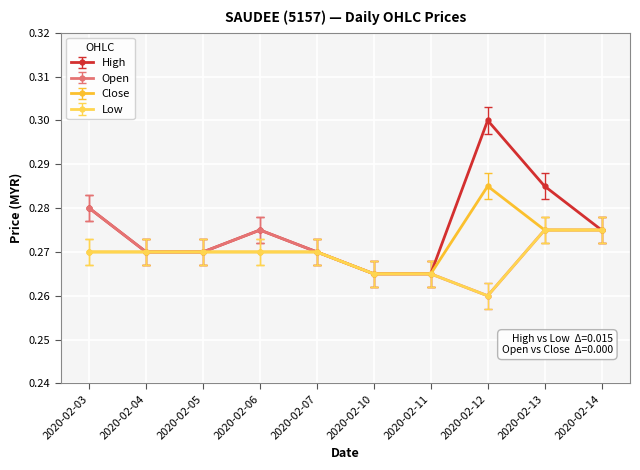

List the series in order of their peak value, highest first.

High, Close, Open, Low